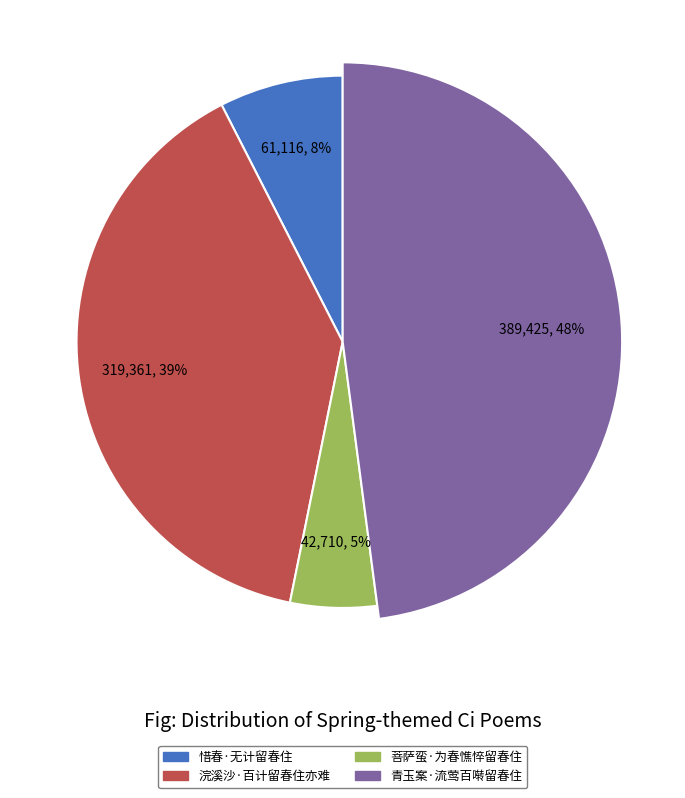

To the nearest percent, what percentage of the pie is 青玉案·流莺百啭留春住?

48%